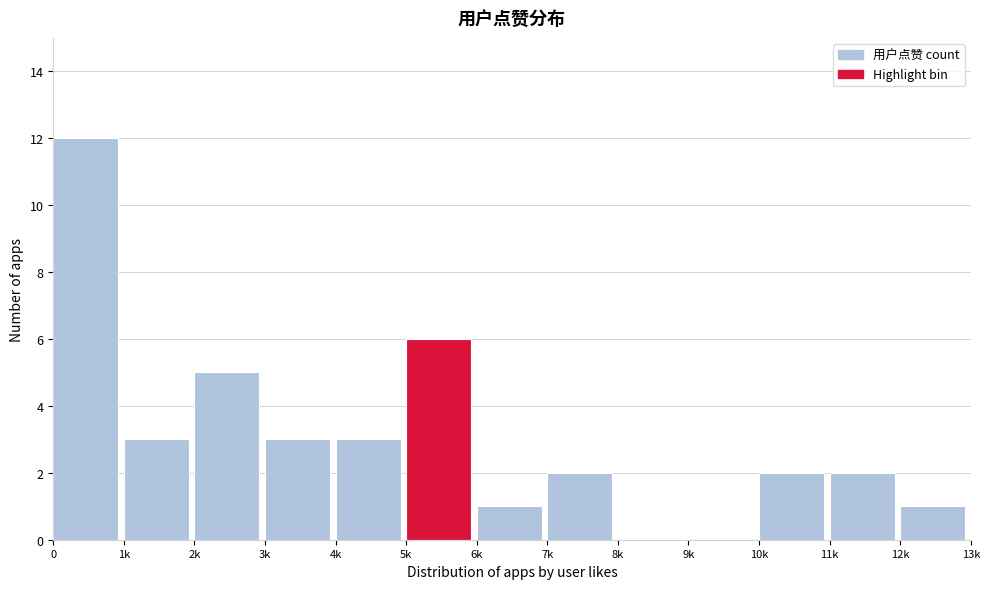

Reading left to right, list all the values displayed in this chart.

0=12	1k=3	2k=5	3k=3	4k=3	5k=6	6k=1	7k=2	8k=0	9k=0	10k=2	11k=2	12k=1